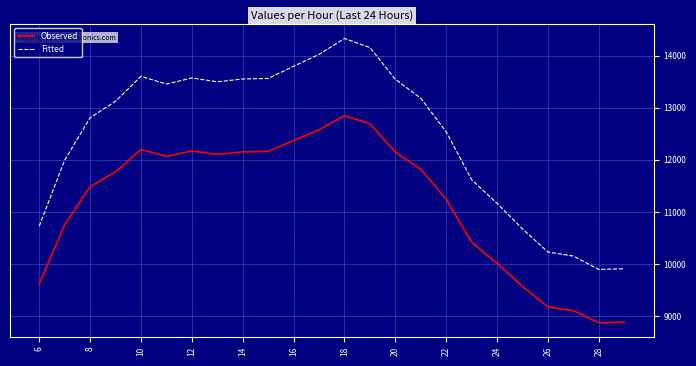

Rank the series by their maximum value, from highest to lowest.

Fitted, Observed